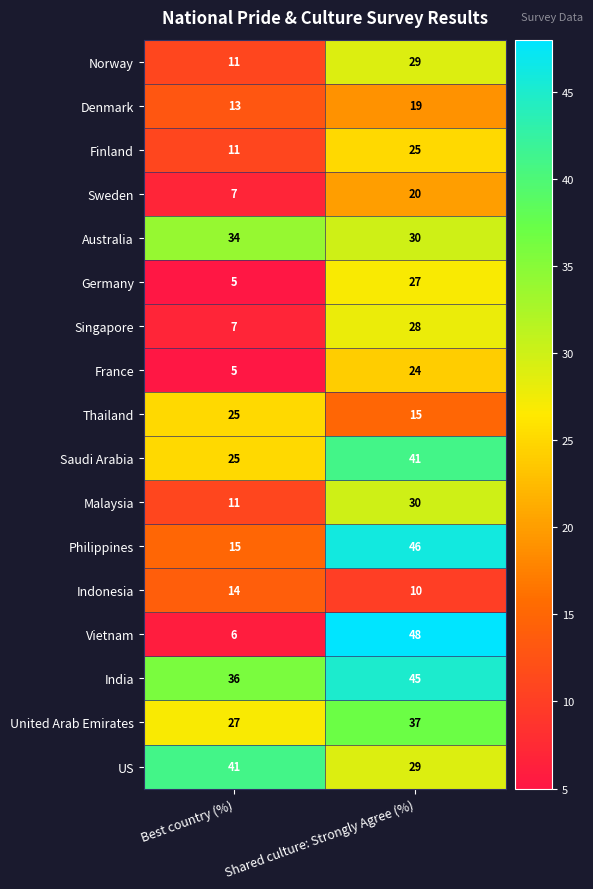

Which series has the largest range (max minus min)?

Vietnam